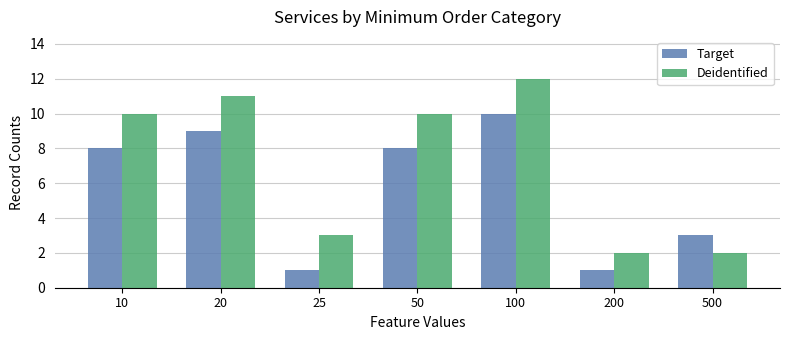

What is the total value across all series at 200?

3